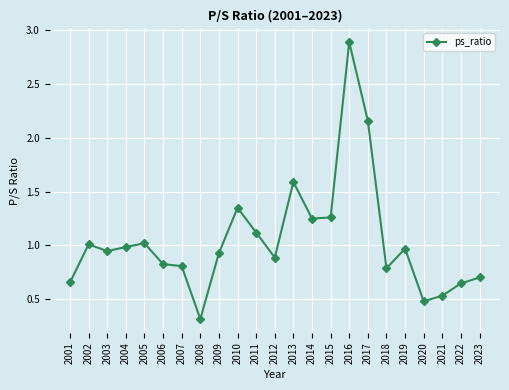

What is the sum of all values?

24.1